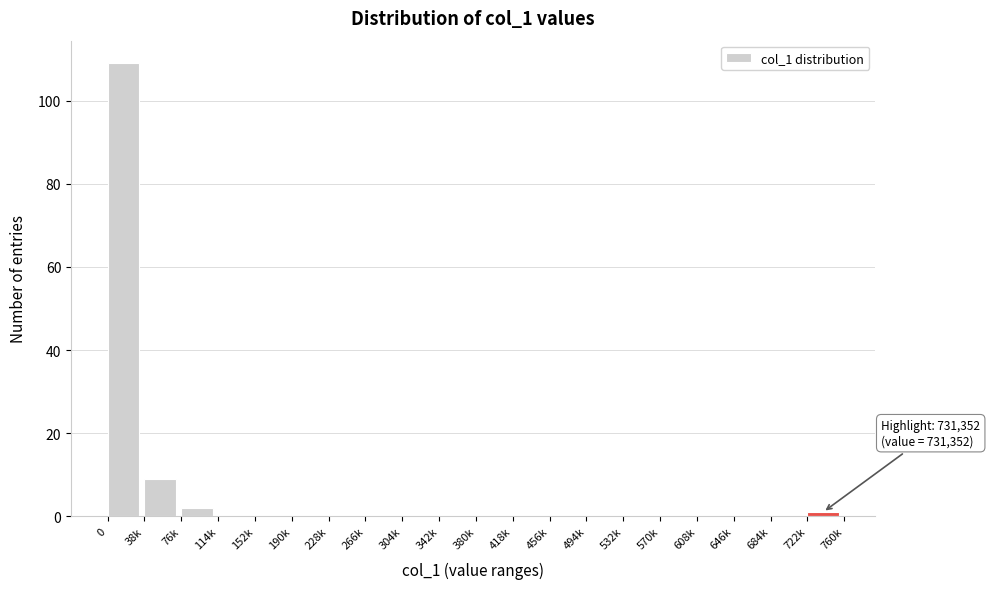

Reading left to right, what are all the values shown in this chart?

0=109	38k=9	76k=2	114k=0	152k=0	190k=0	228k=0	266k=0	304k=0	342k=0	380k=0	418k=0	456k=0	494k=0	532k=0	570k=0	608k=0	646k=0	684k=0	722k=1